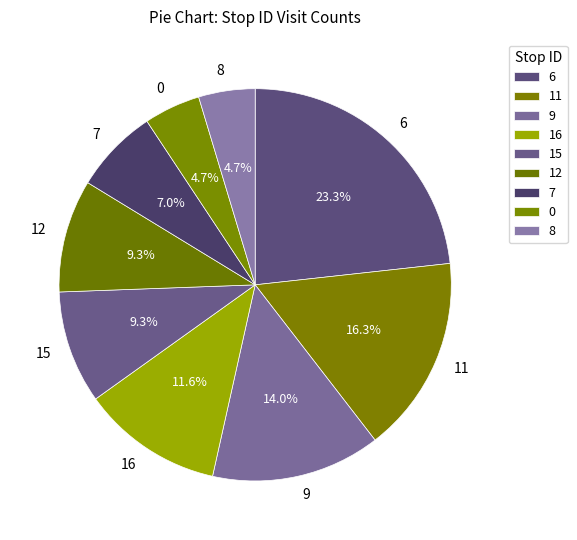

Is it true that 7 is 17% of the pie?

False